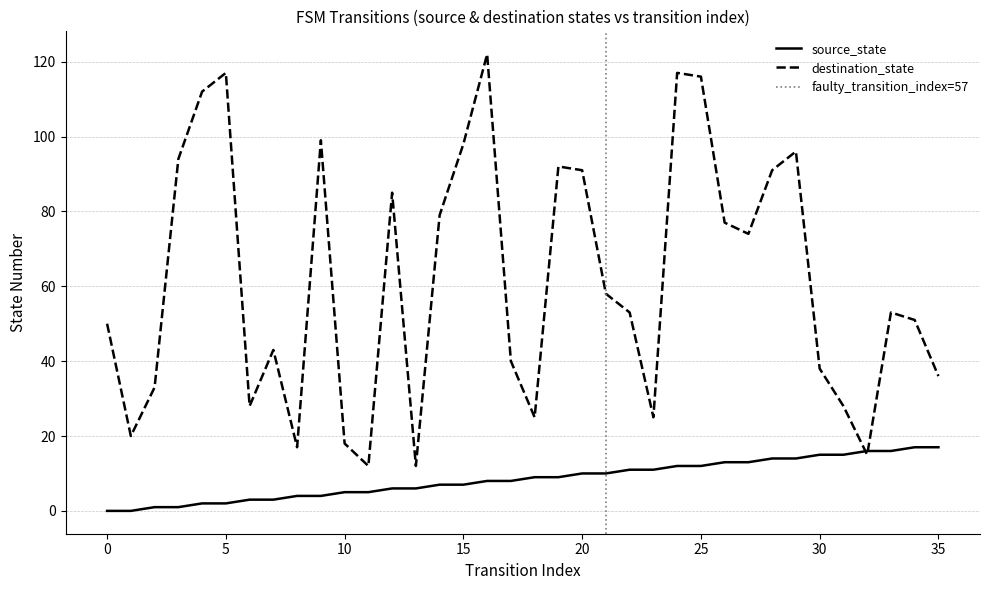

At which label does destination_state reach its minimum?

11